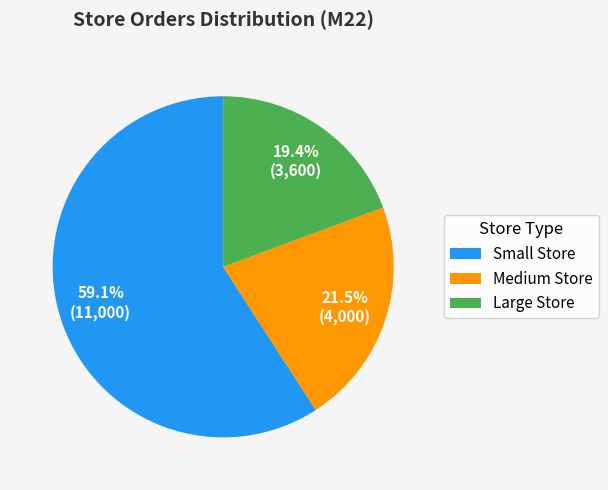

What is the largest slice in the pie chart?

Small Store